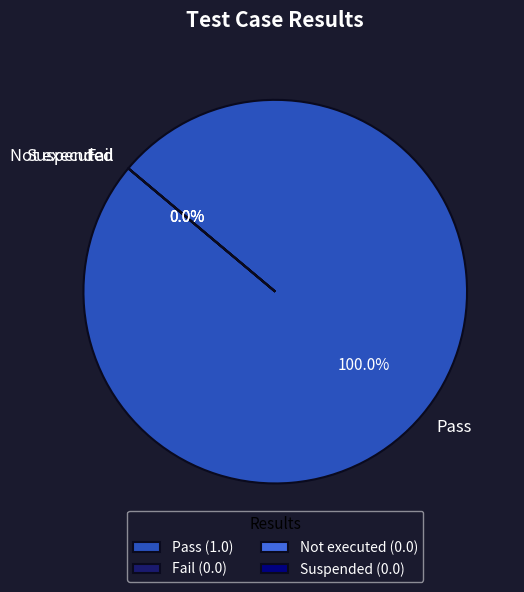

Is it true that Suspended is 1% of the pie?

False